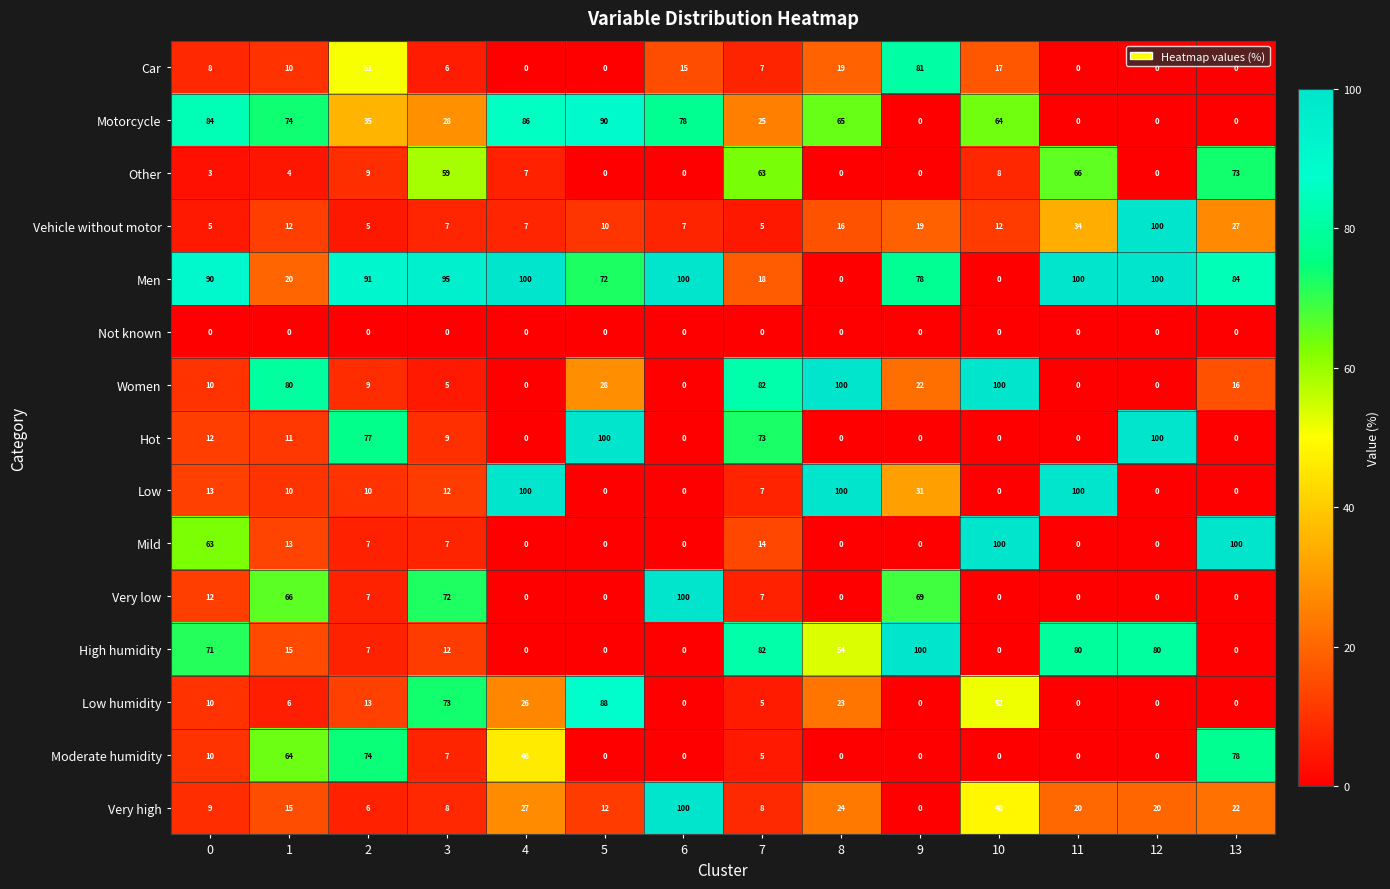

The value of Not known at 2 is 0. True or false?

True